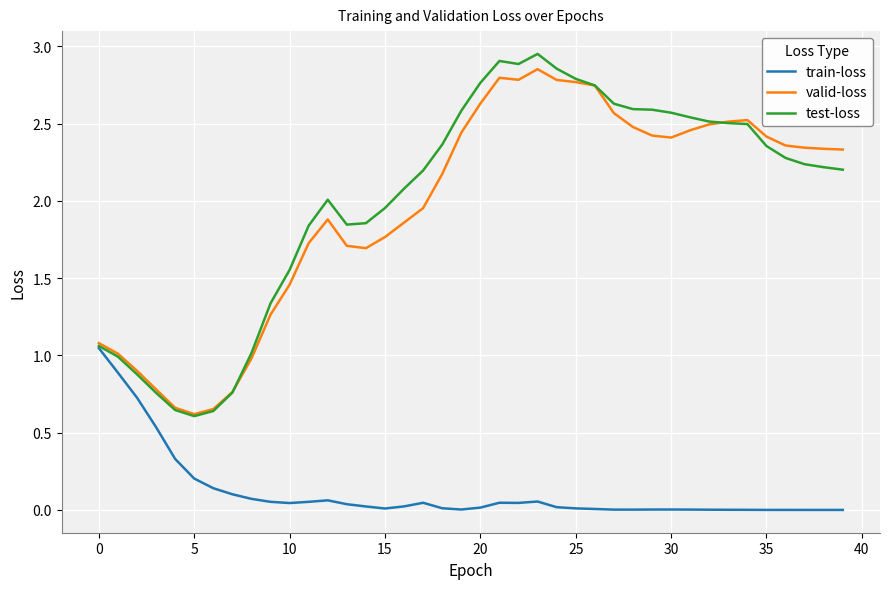

Which series has the largest range (max minus min)?

test-loss